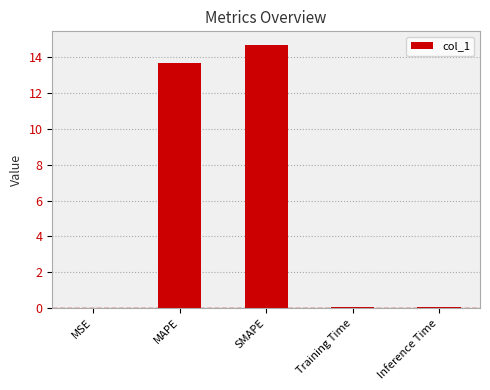

The chart shows a value of 0.0 at Training Time. True or false?

True